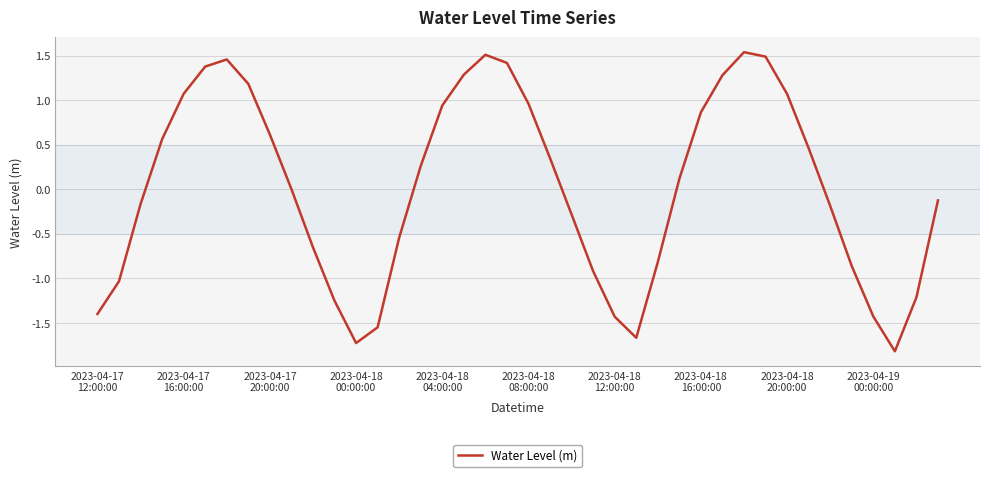

What is the smallest value displayed?

-1.8